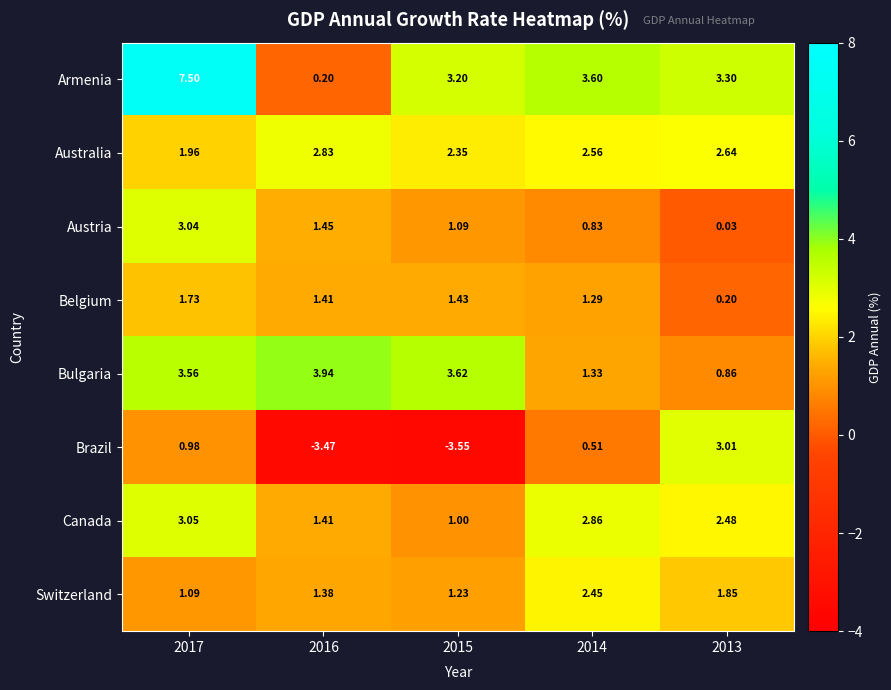

Is the value of Belgium at 2014 greater than the value of Armenia at 2013?

No